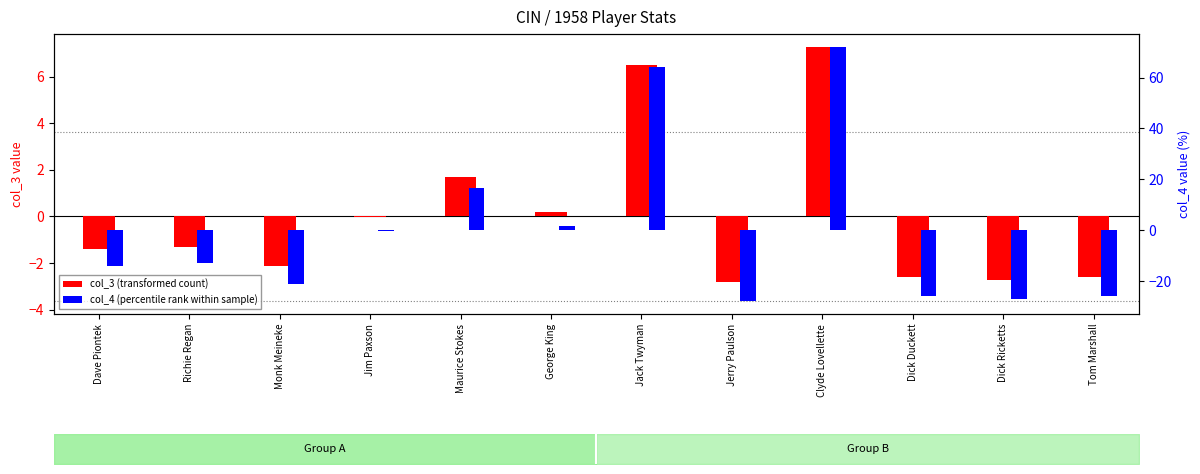

What is the total value across all series at George King?

2.0